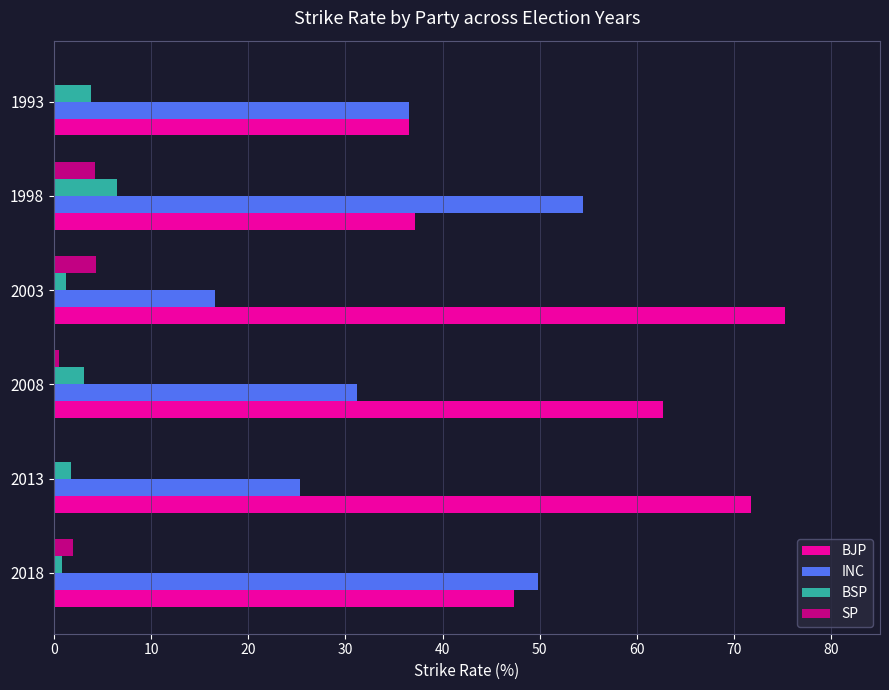

What is the maximum value for INC?

54.4